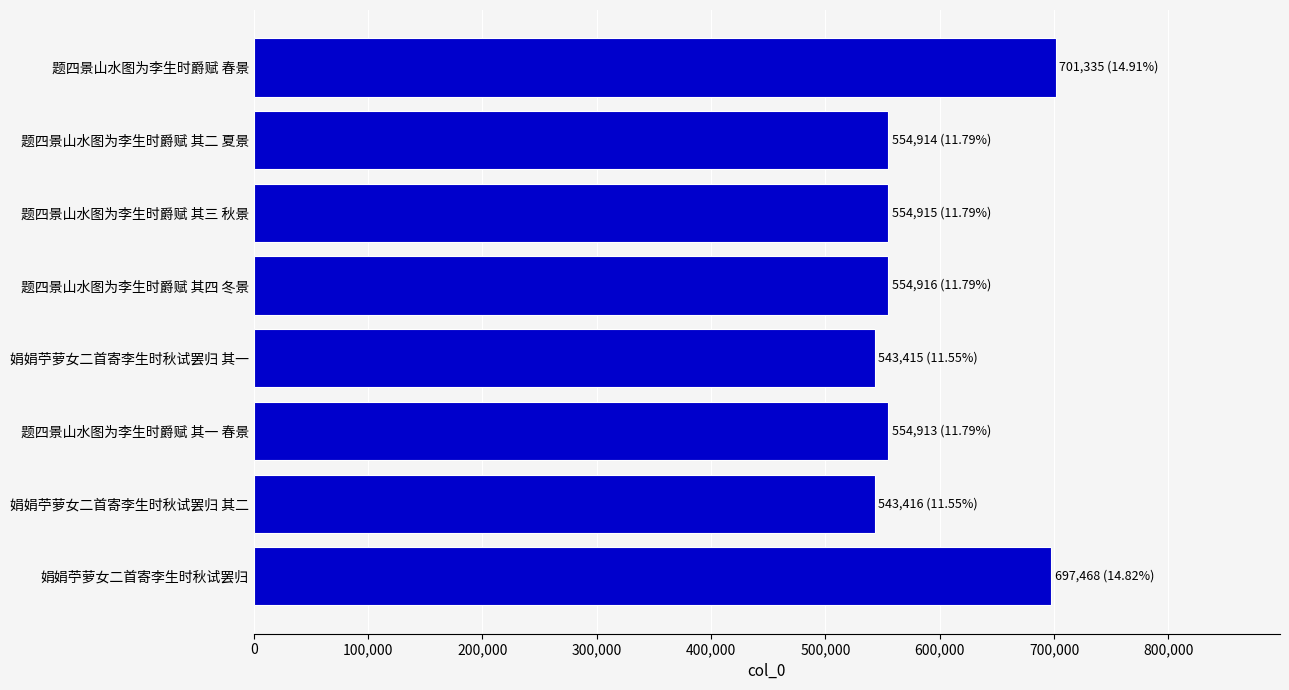

True or false: the data shows 554913 at 题四景山水图为李生时爵赋 其一 春景.

True